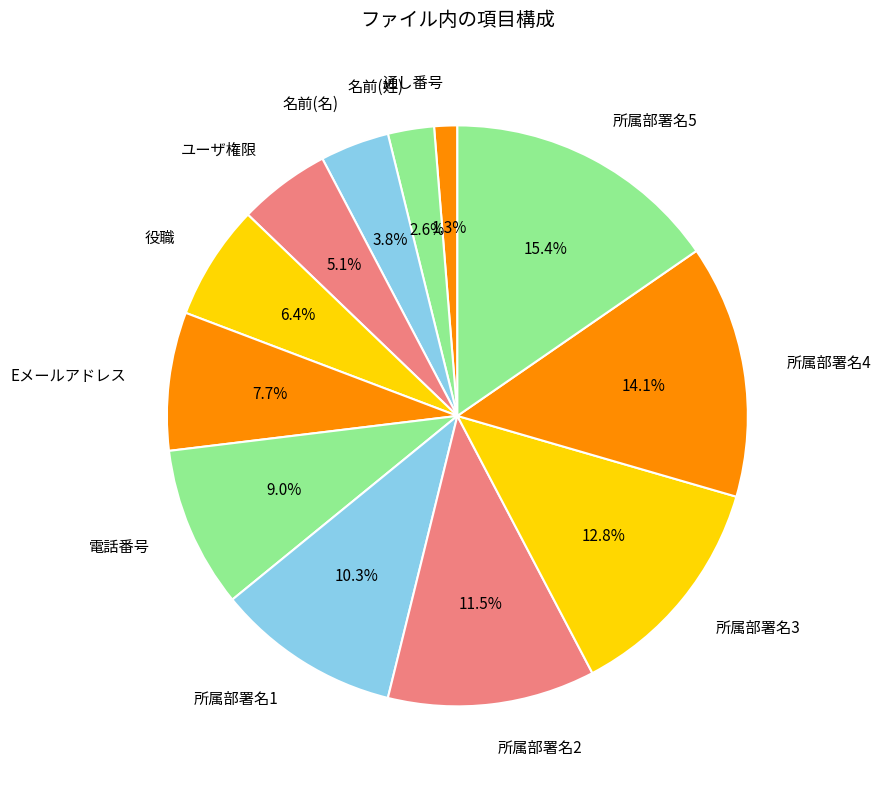

What is the smallest slice in the pie chart?

通し番号